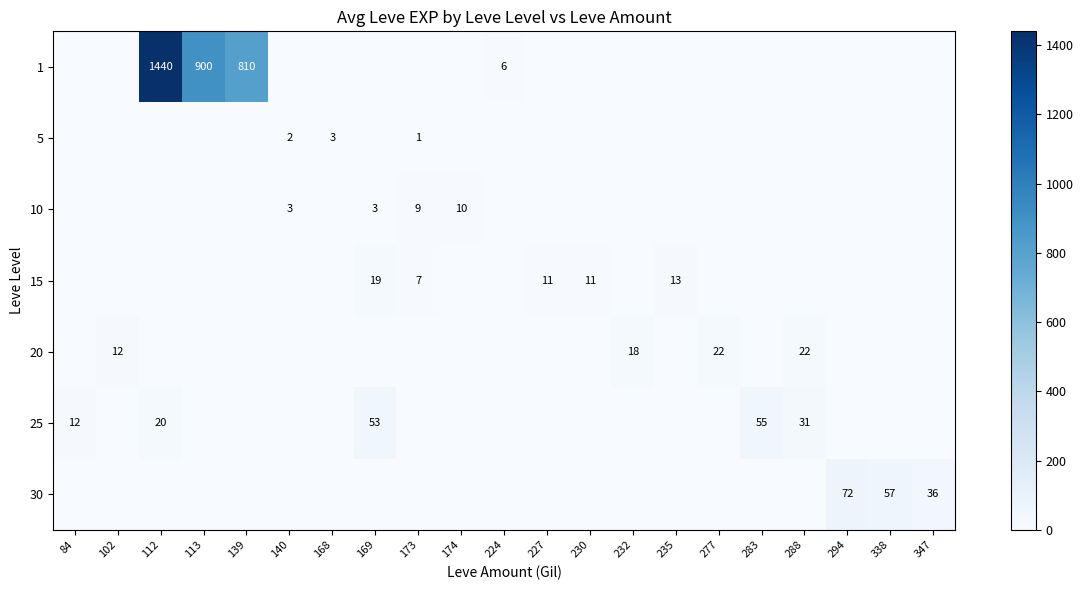

True or false: 15 has a value of 19 at 169.

True